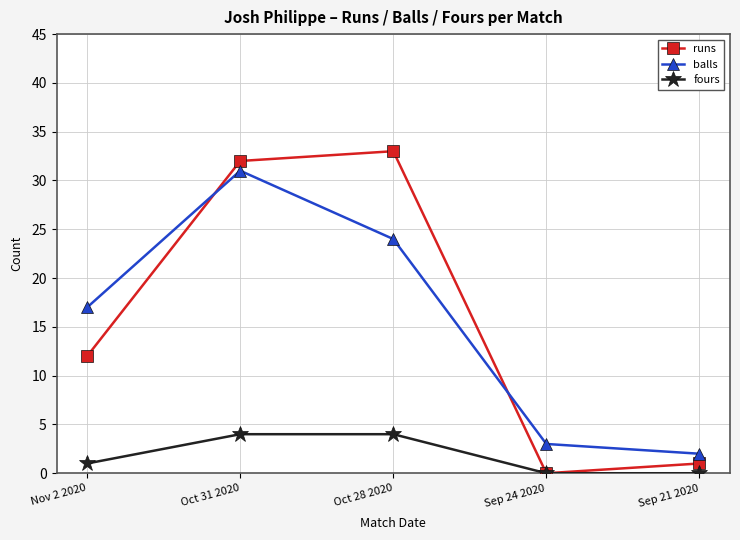

How many distinct data groups are displayed?

3